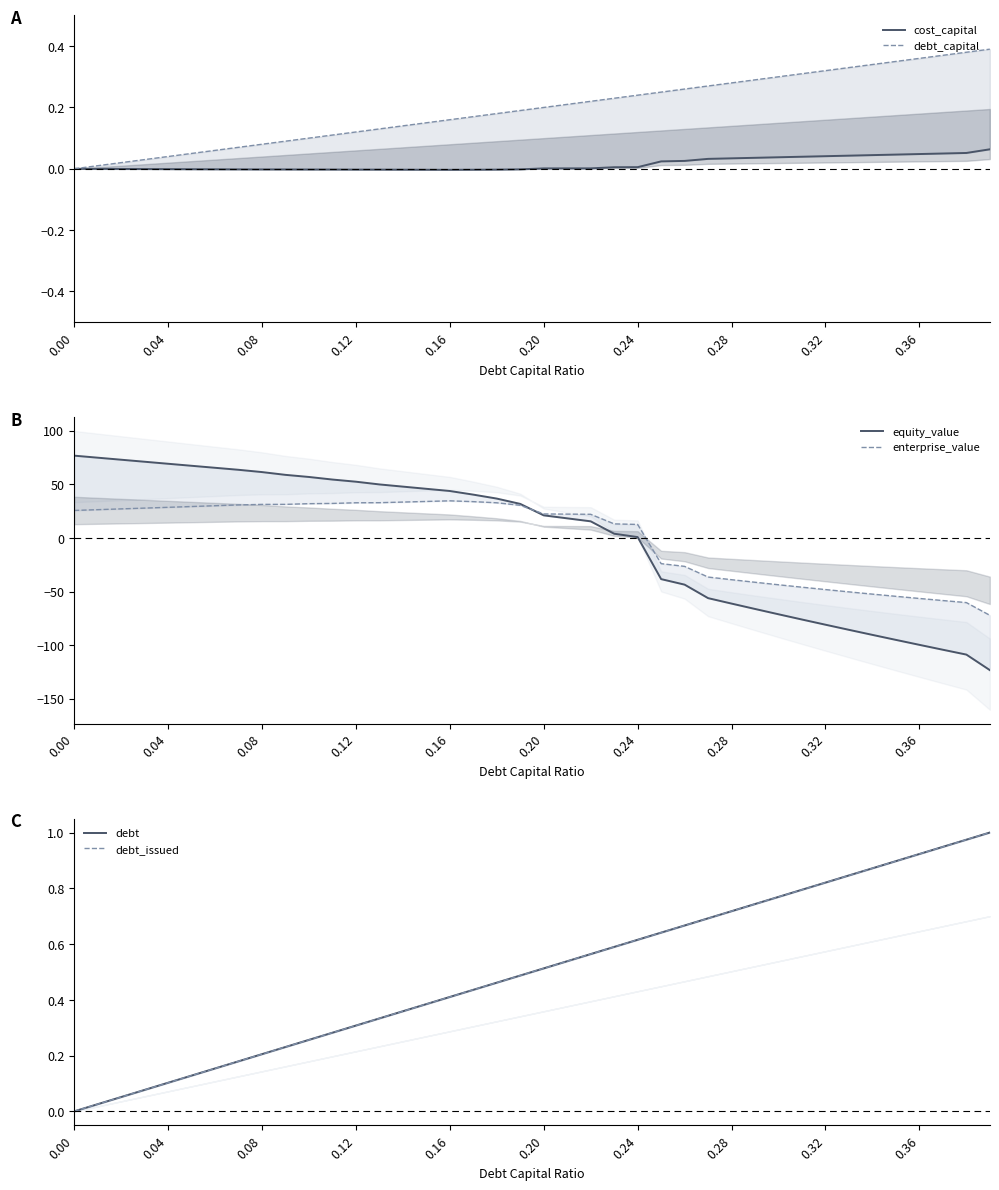

How many lines are shown in the chart?

6